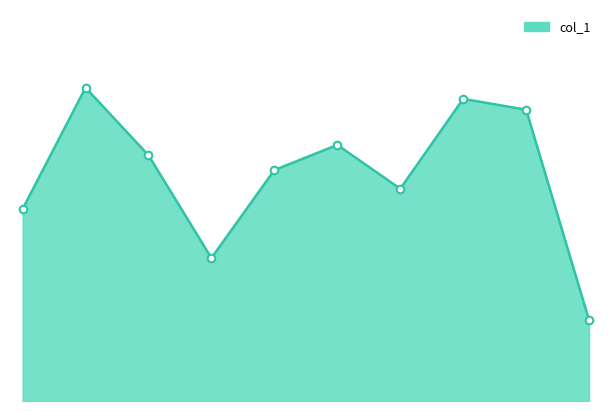

How many lines are shown in the chart?

1